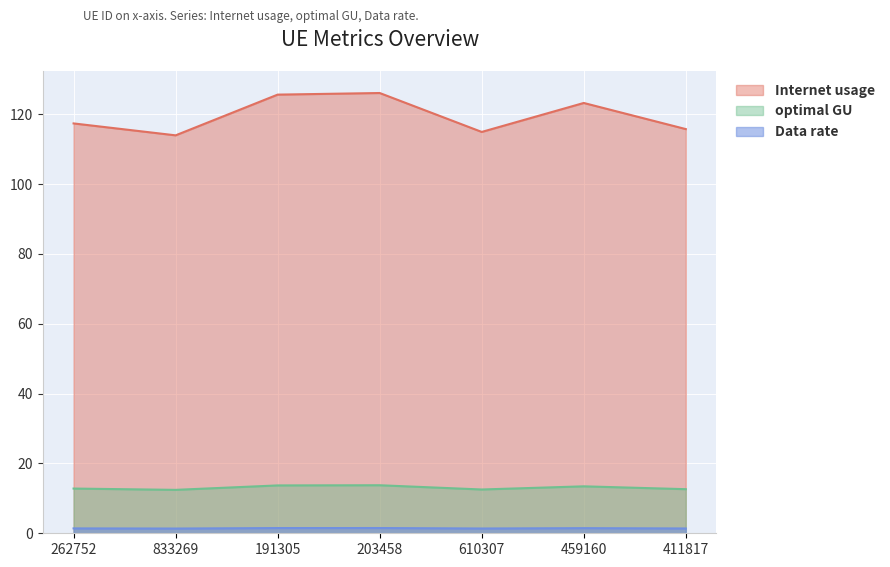

Between 610307 and 203458, which is larger?

203458